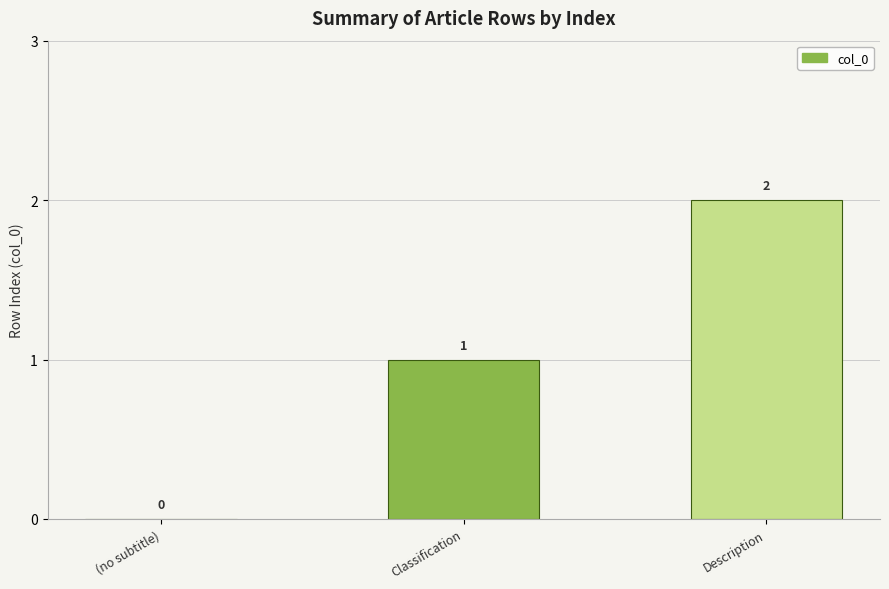

Which category has the highest value across all series?

Description